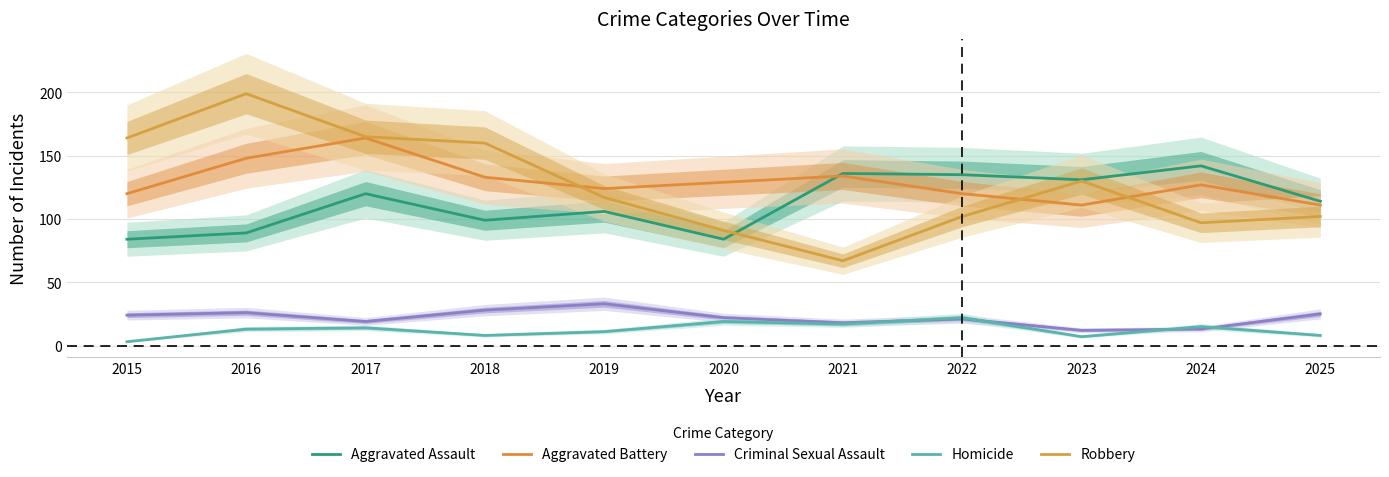

Where is the first local maximum for Aggravated Assault?

2017